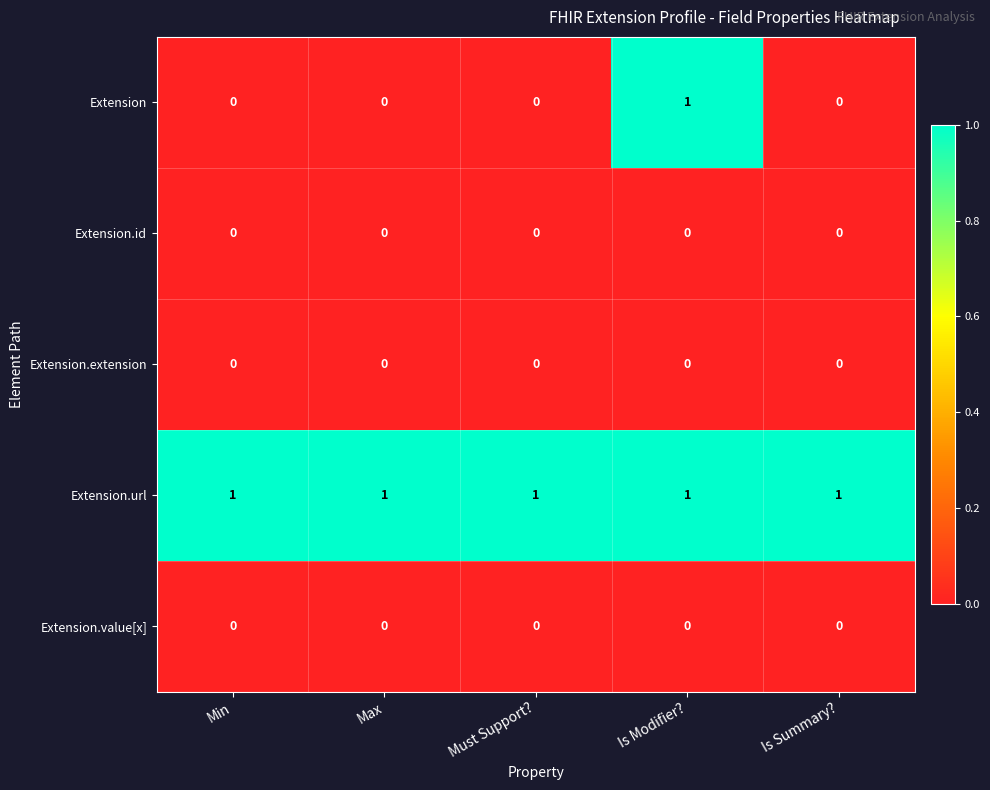

Which series has the widest spread of values?

Extension